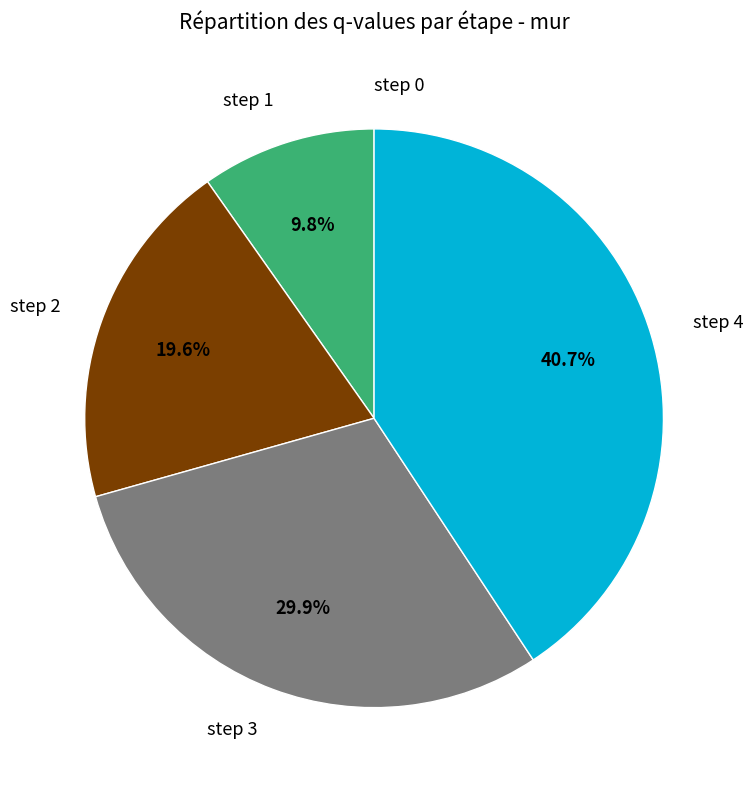

Does any single category account for the majority?

No